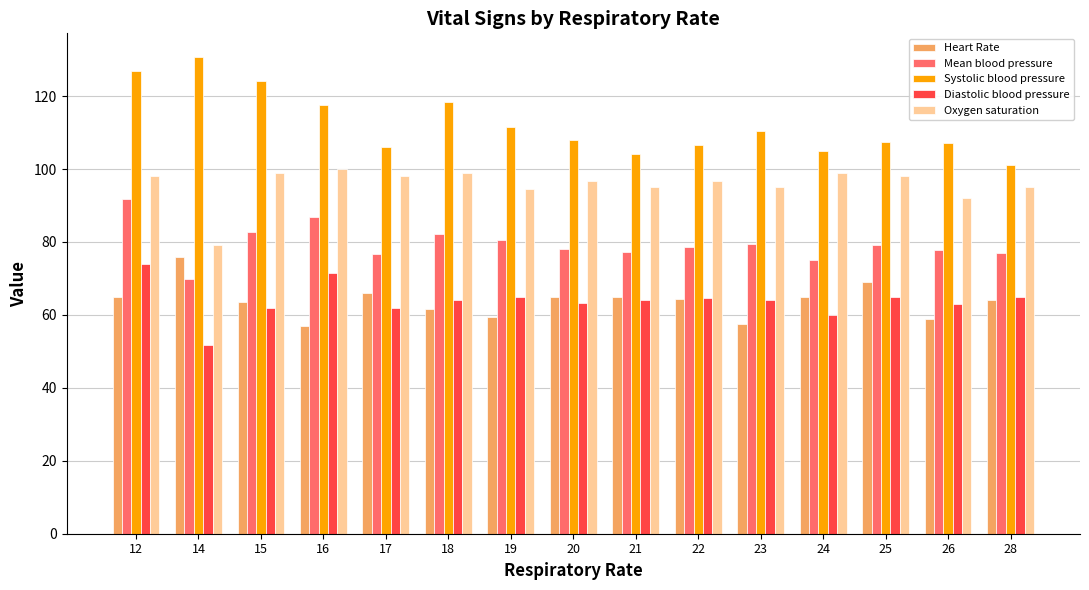

True or false: Heart Rate has a value of 38.6 at 12.

False